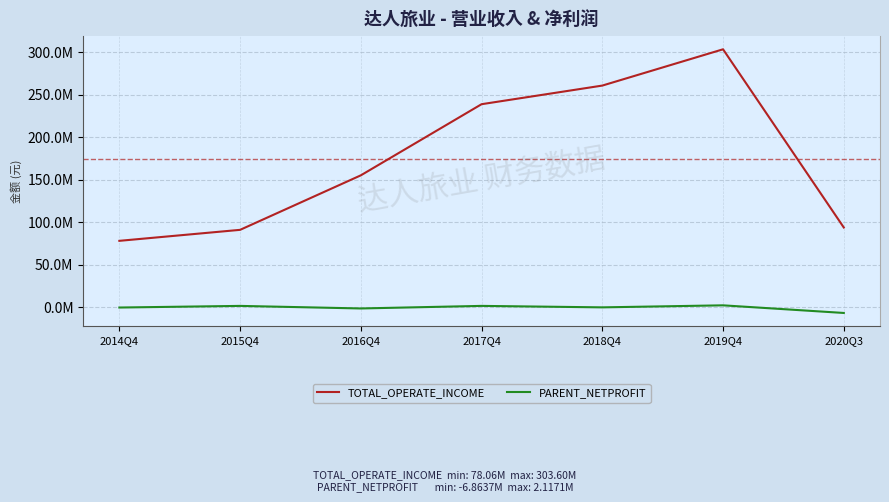

Which category has the highest value in the TOTAL_OPERATE_INCOME series?

2019Q4